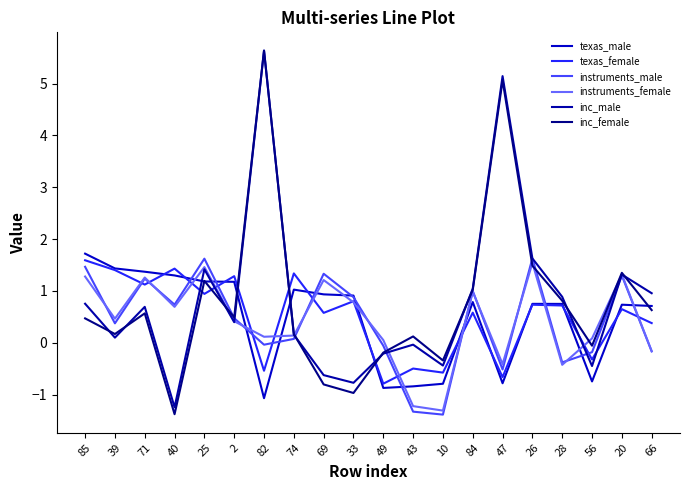

How many values in the texas_female series are below 0?

6